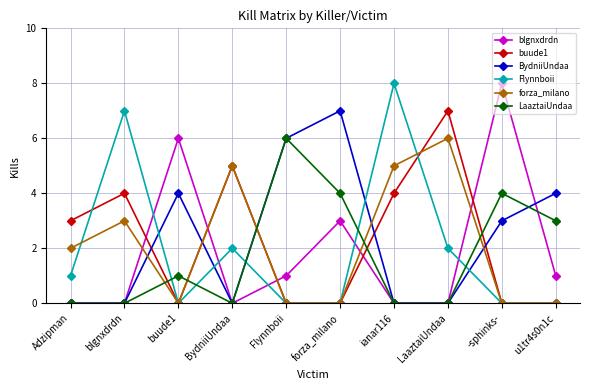

What is the label of the 3rd point from the left?

buude1